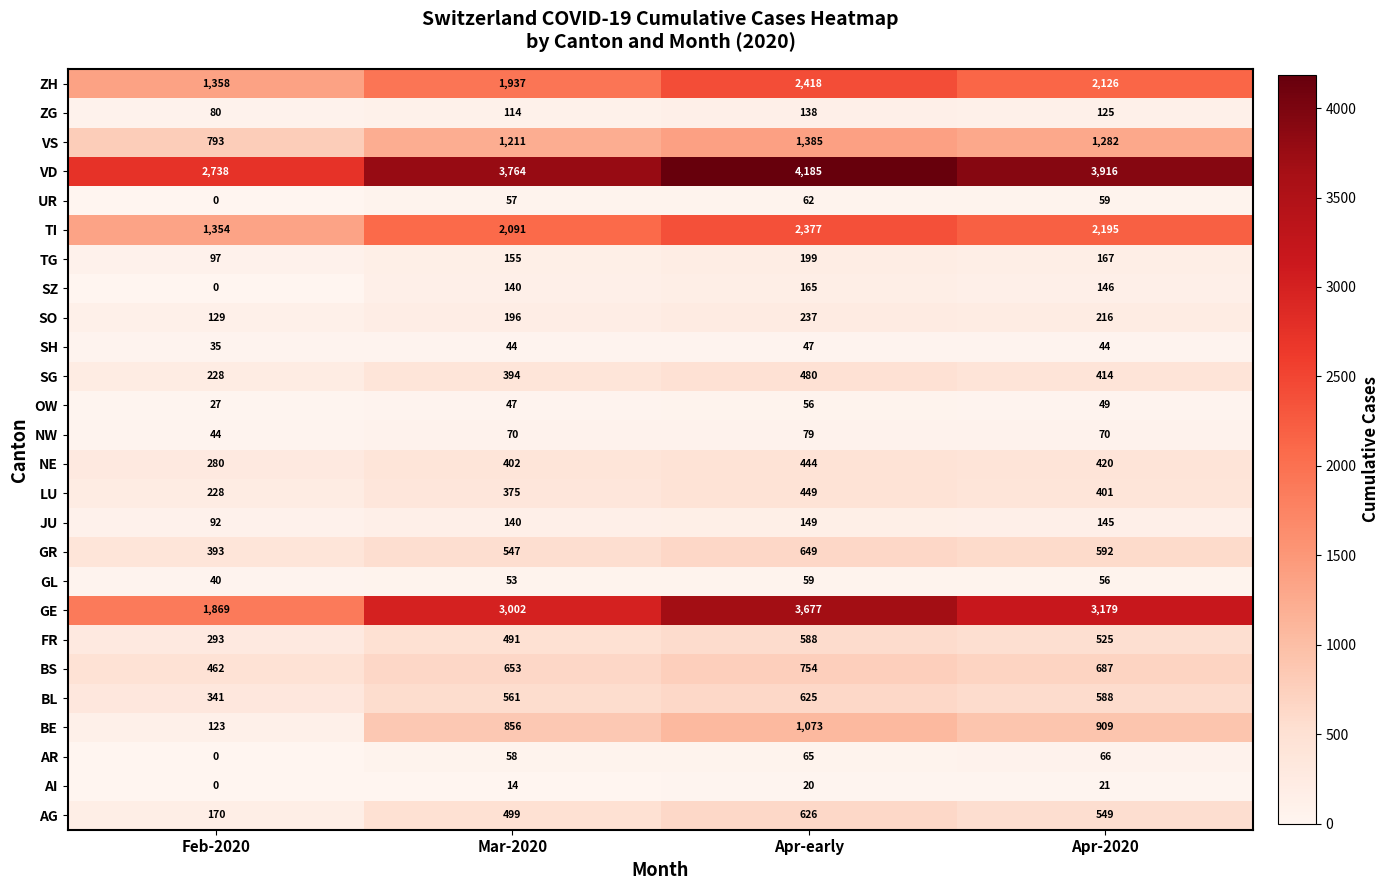

At how many categories does at least one series exceed 3655?

3